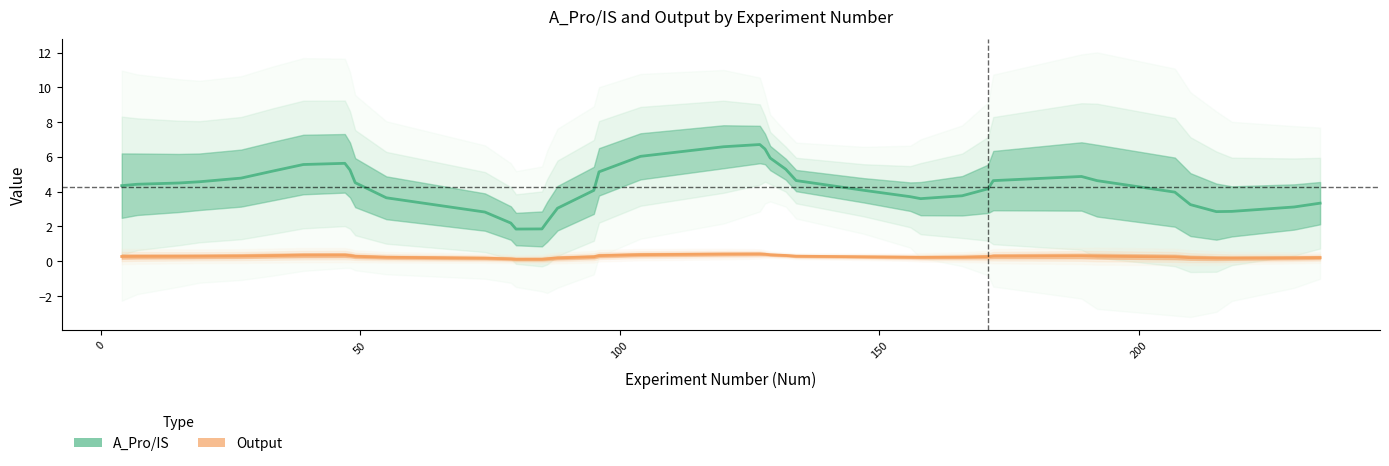

What is the difference between the second highest and second lowest values in the A_Pro/IS series?

4.7